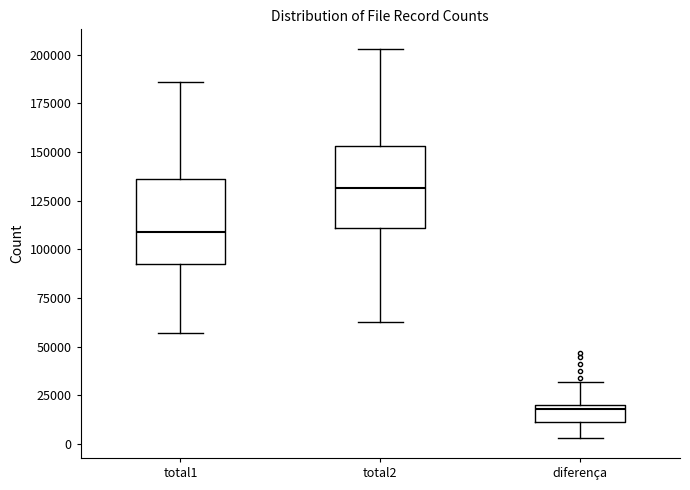

Reading left to right, read every box against the y-axis: the position of its median line, the range the box covers, and the ends of its whiskers. The values are not printed on the chart, so give them approximately, as read against the axis.

total1: median 110000, box 95000 to 135000, whiskers 55000 to 185000
total2: median 130000, box 110000 to 155000, whiskers 65000 to 205000
diferença: median 20000 (just below the box's upper edge), box 10000 to 20000, whiskers 5000 to 30000